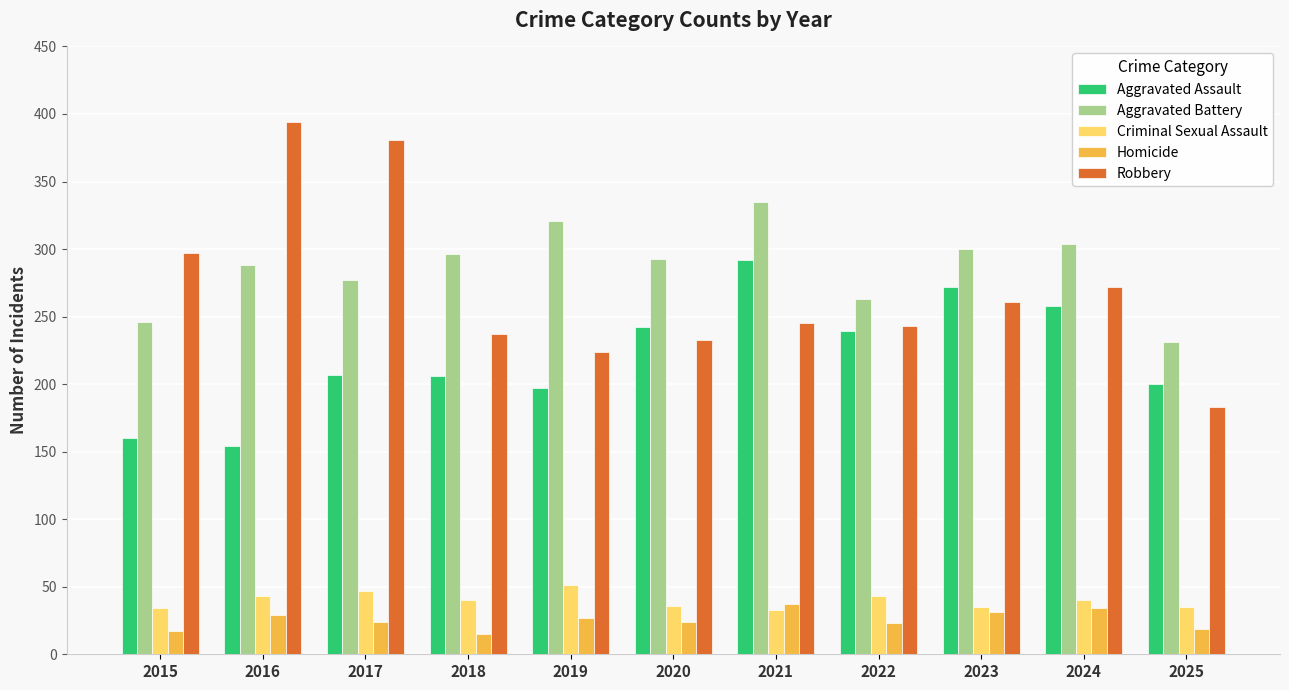

What value does the Homicide series have at 2024?

34